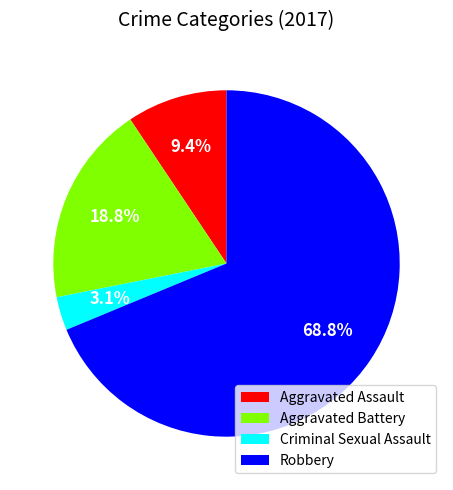

To the nearest percent, what percentage of the pie is Aggravated Battery?

19%